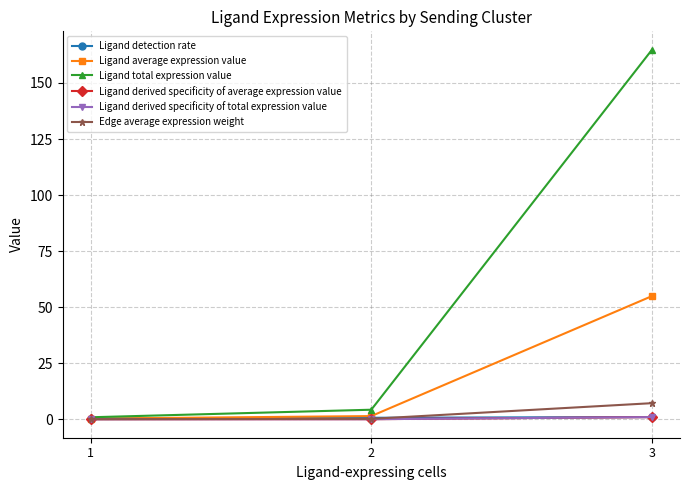

How many lines are shown in the chart?

6